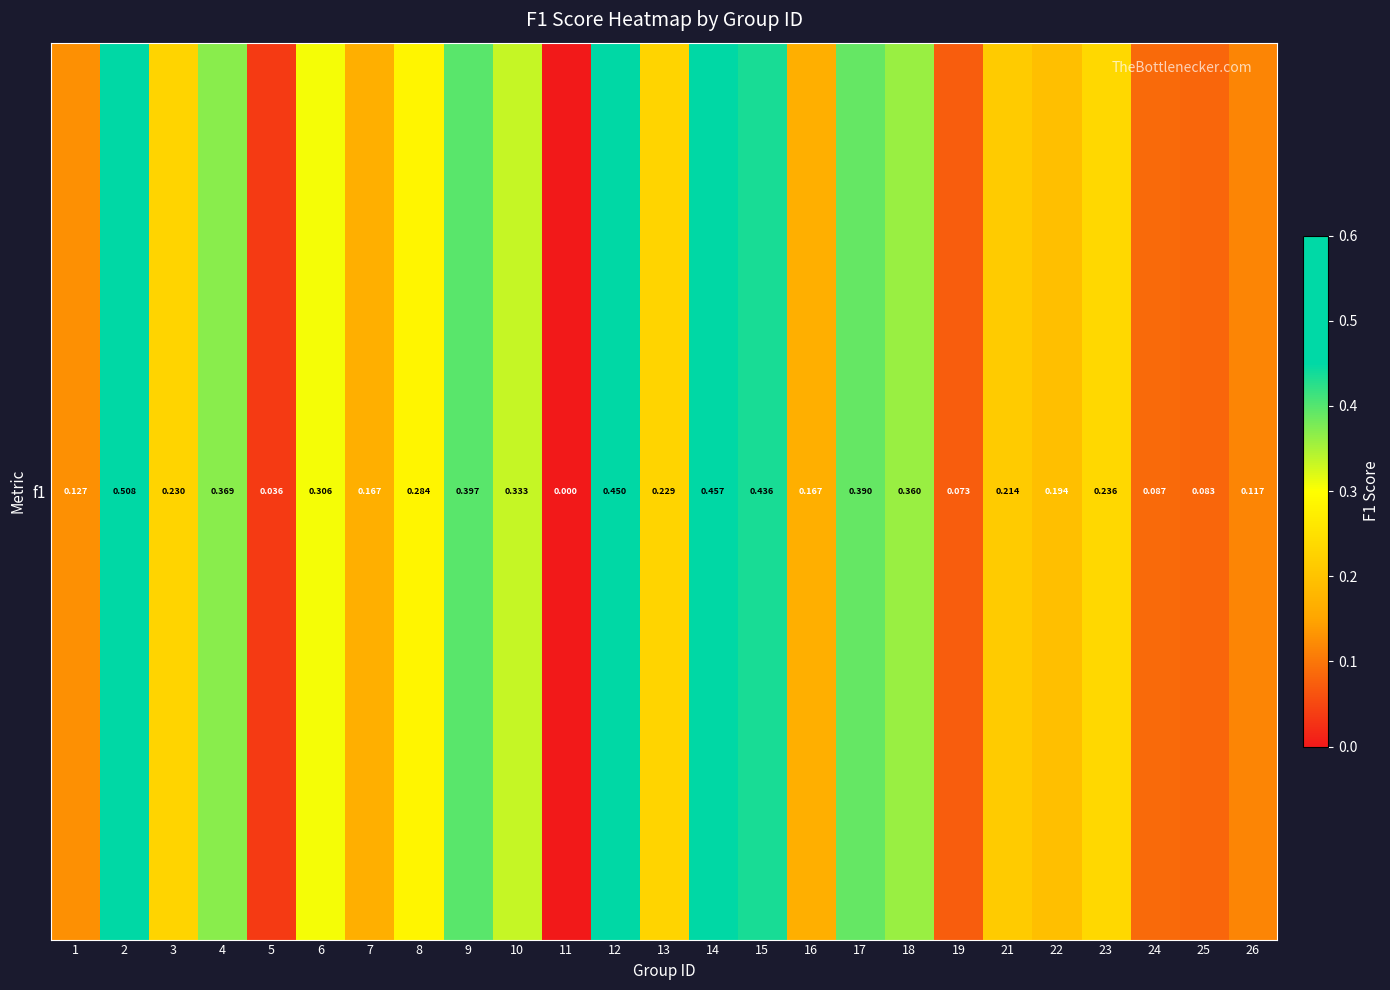

Reading right to left, what are all the values shown in this chart?

26=0.1	25=0.1	24=0.1	23=0.2	22=0.2	21=0.2	19=0.1	18=0.4	17=0.4	16=0.2	15=0.4	14=0.5	13=0.2	12=0.5	11=0.0	10=0.3	9=0.4	8=0.3	7=0.2	6=0.3	5=0.0	4=0.4	3=0.2	2=0.5	1=0.1